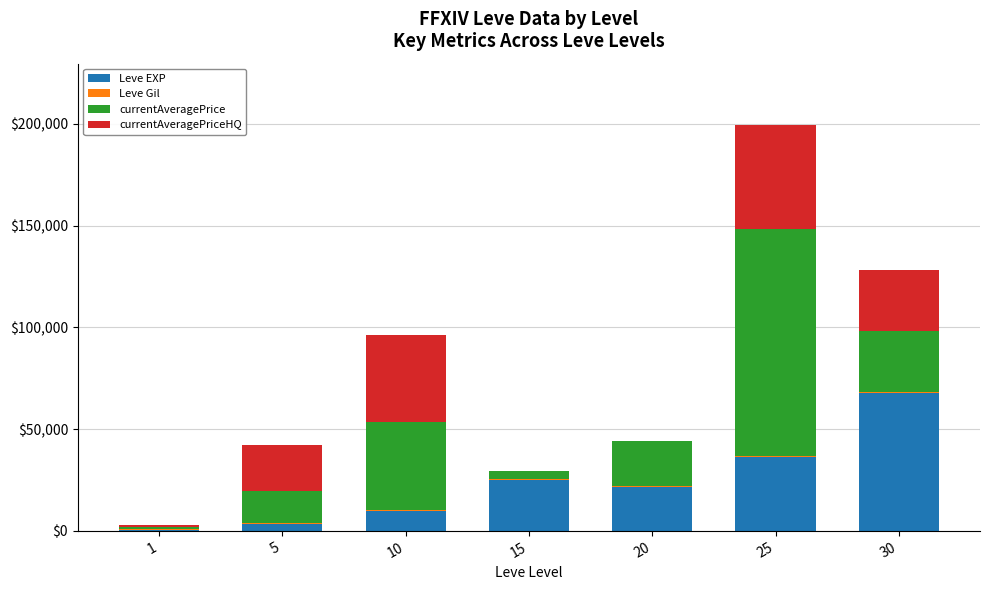

What is the highest value of the Leve EXP series?

67730